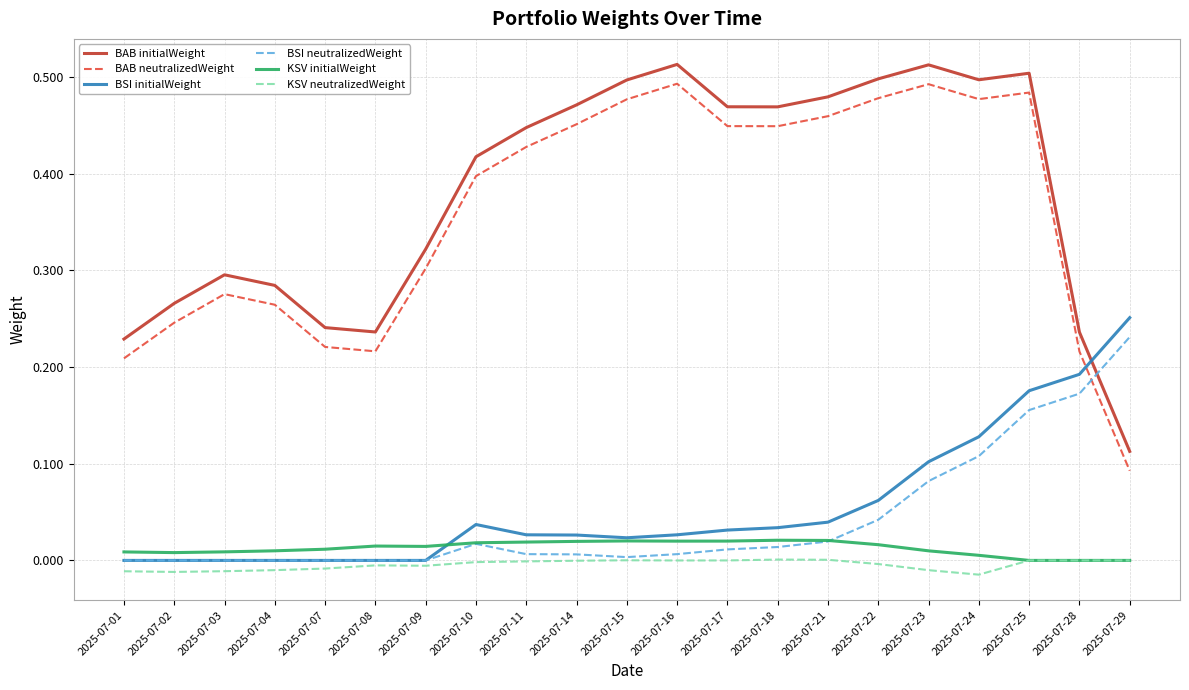

The value of BSI initialWeight at 2025-07-23 is 0.1. True or false?

True